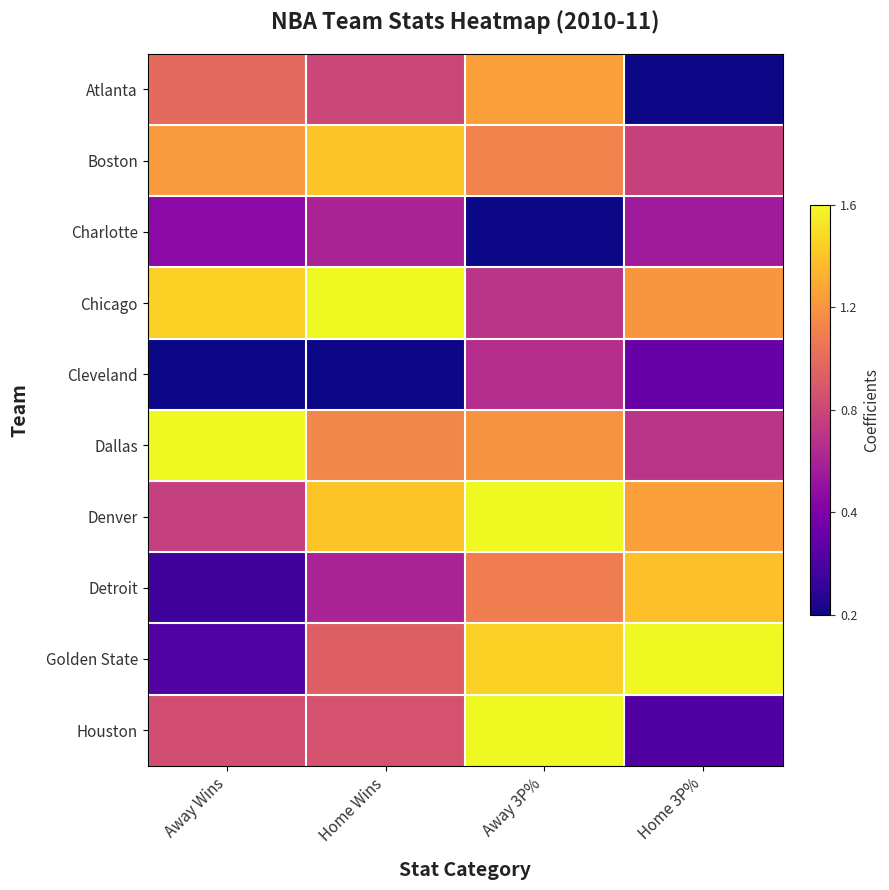

Reading left to right, extract all data points from this chart.

Atlanta: Away Wins=0.6	Home Wins=0.5	Away 3P%=0.8	Home 3P%=0.0
Boston: Away Wins=0.8	Home Wins=0.9	Away 3P%=0.7	Home 3P%=0.5
Charlotte: Away Wins=0.3	Home Wins=0.4	Away 3P%=0.0	Home 3P%=0.3
Chicago: Away Wins=0.9	Home Wins=1.0	Away 3P%=0.4	Home 3P%=0.8
Cleveland: Away Wins=0.0	Home Wins=0.0	Away 3P%=0.4	Home 3P%=0.2
Dallas: Away Wins=1.0	Home Wins=0.7	Away 3P%=0.7	Home 3P%=0.4
Denver: Away Wins=0.5	Home Wins=0.9	Away 3P%=1.0	Home 3P%=0.8
Detroit: Away Wins=0.1	Home Wins=0.4	Away 3P%=0.7	Home 3P%=0.9
Golden State: Away Wins=0.1	Home Wins=0.6	Away 3P%=0.9	Home 3P%=1.0
Houston: Away Wins=0.5	Home Wins=0.5	Away 3P%=1.0	Home 3P%=0.1